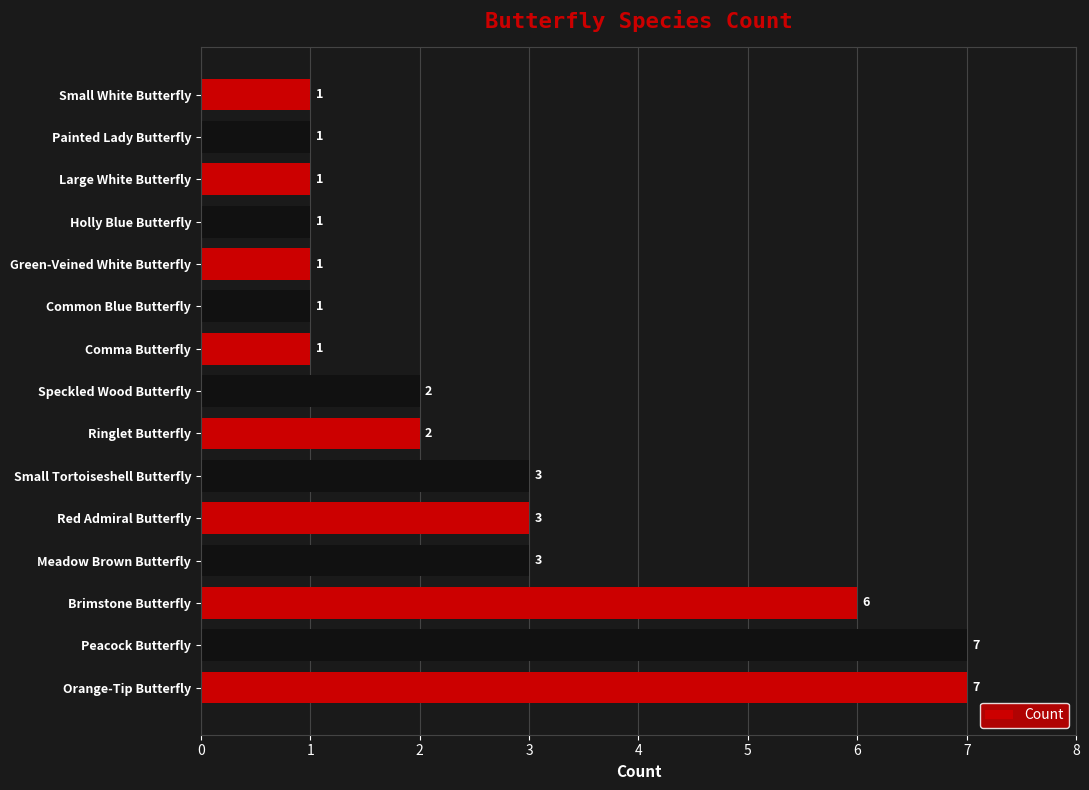

The chart shows a value of 1 at Small White Butterfly. True or false?

True